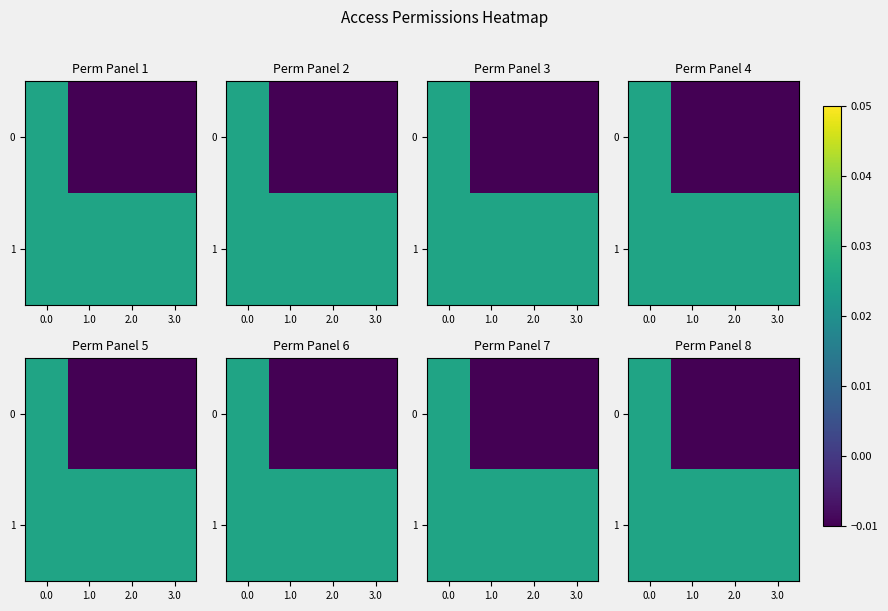

Which has a higher value, 2.0 or 3.0?

2.0